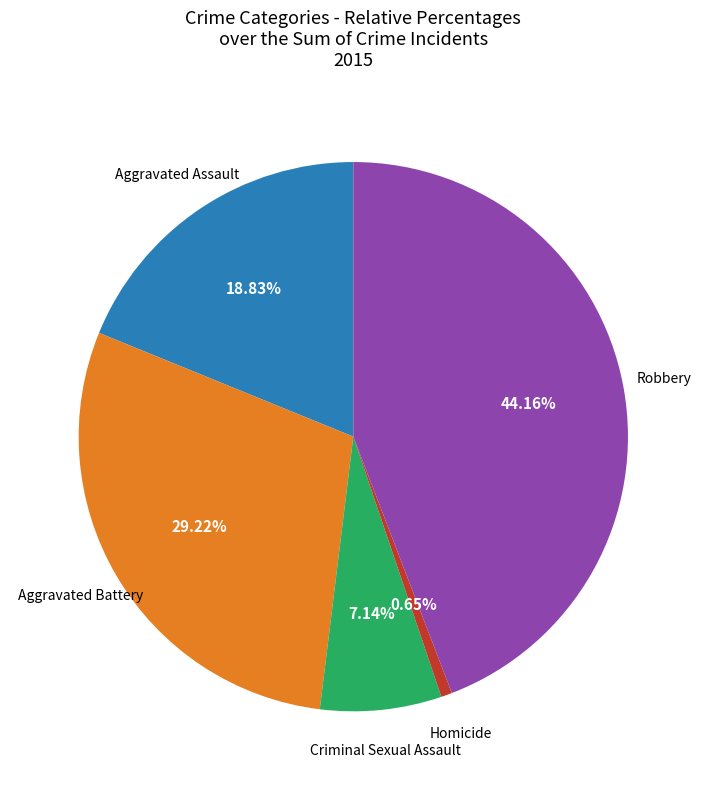

Is there any slice that represents more than half of the pie?

No